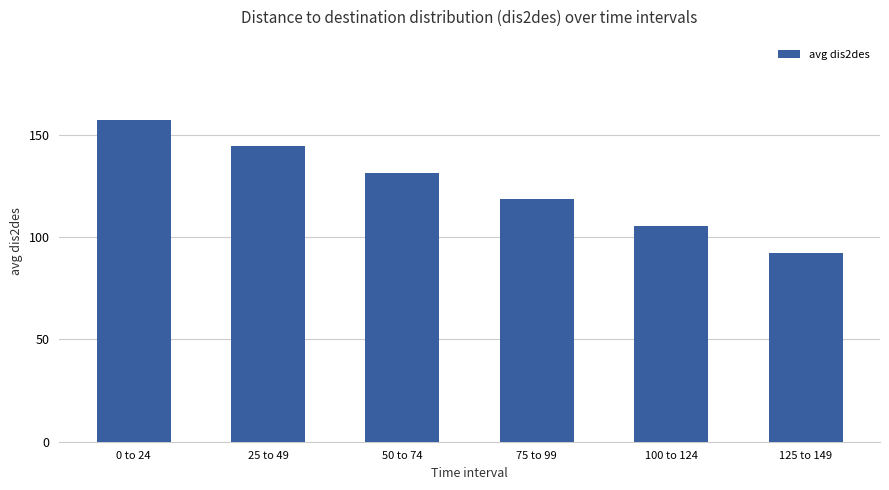

True or false: the data shows 76.3 at 75 to 99.

False